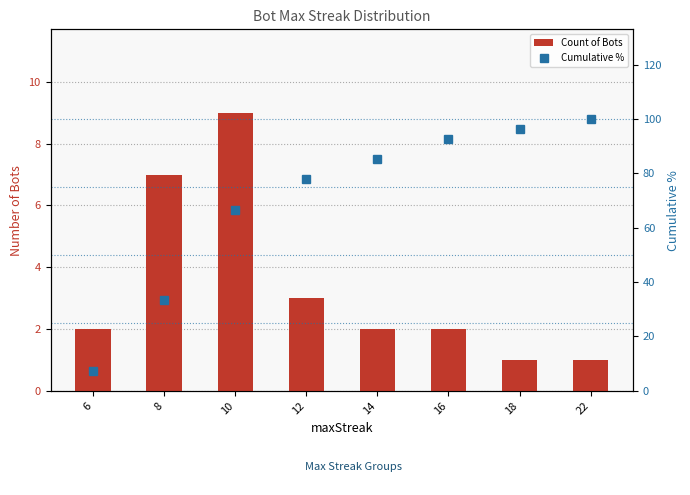

List the labels in order of Count of Bots value, smallest first.

18, 22, 6, 14, 16, 12, 8, 10